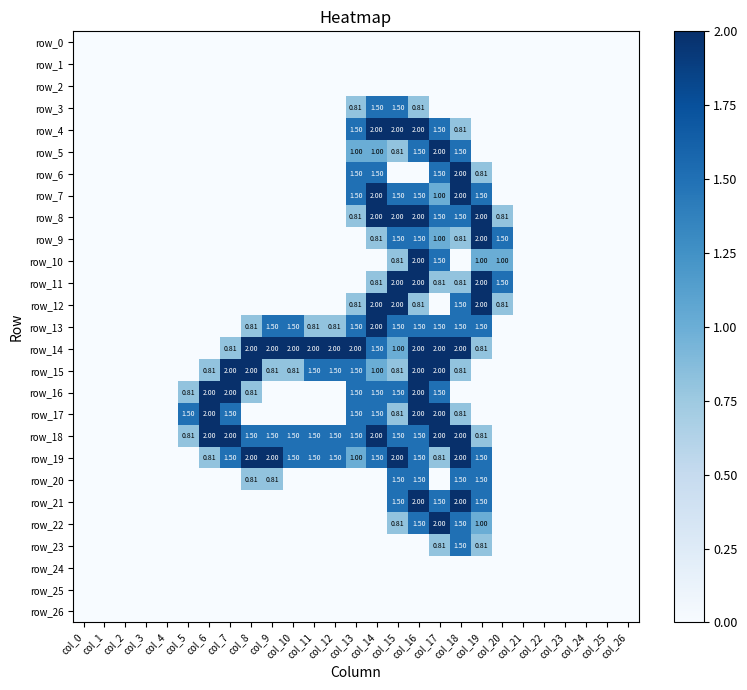

Which category has the lowest value in the row_5 series?

col_0